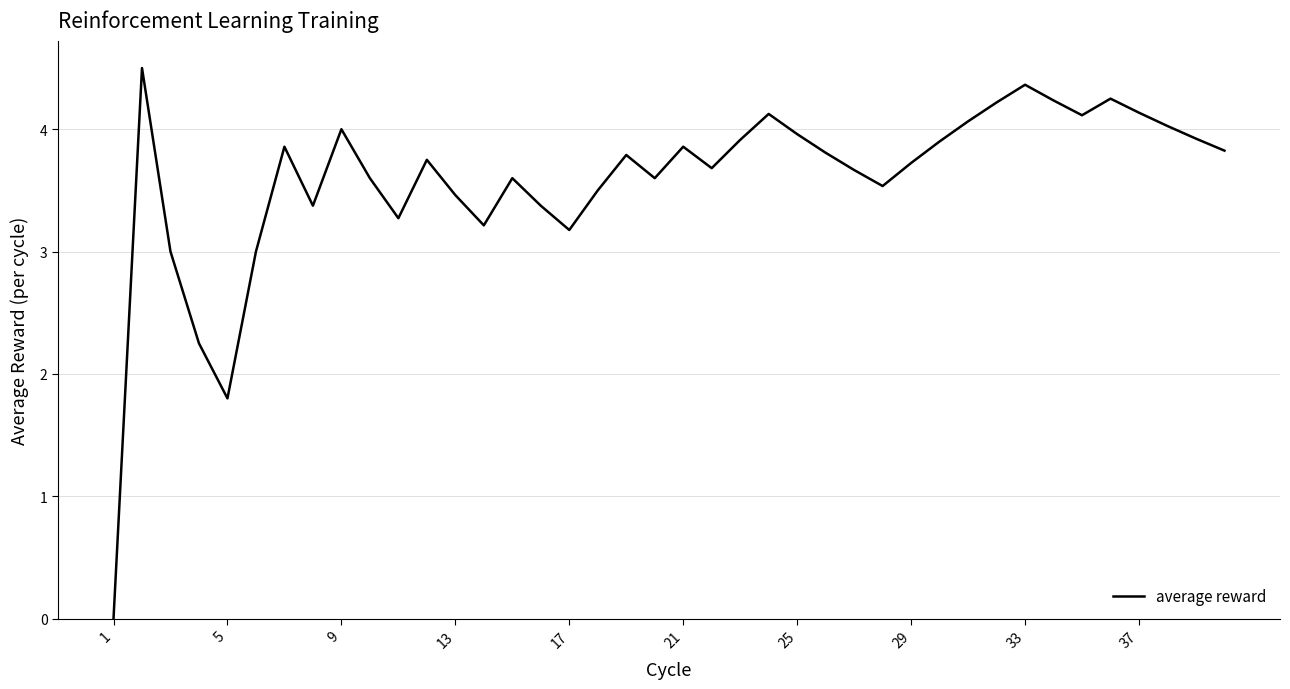

What is the greatest value displayed?

4.5